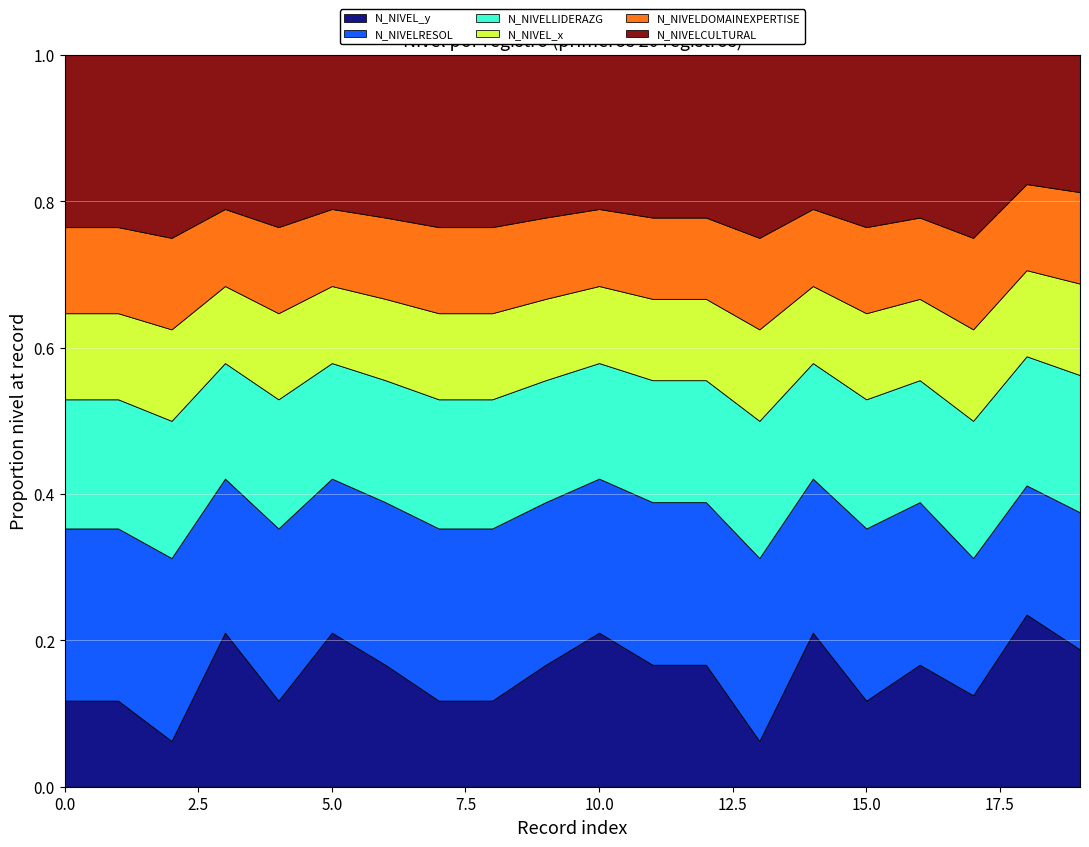

Which series has the largest total across all categories?

N_NIVELCULTURAL